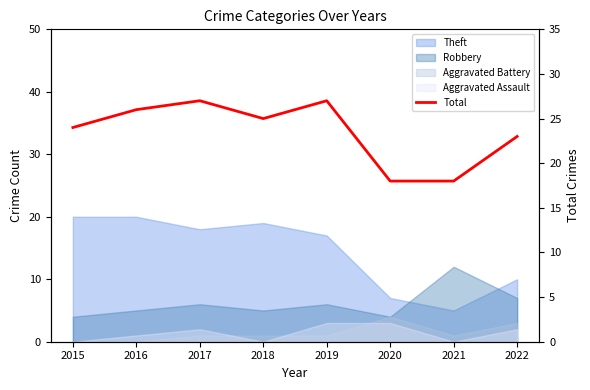

True or false: there are more than 1 points higher than both neighbors.

True